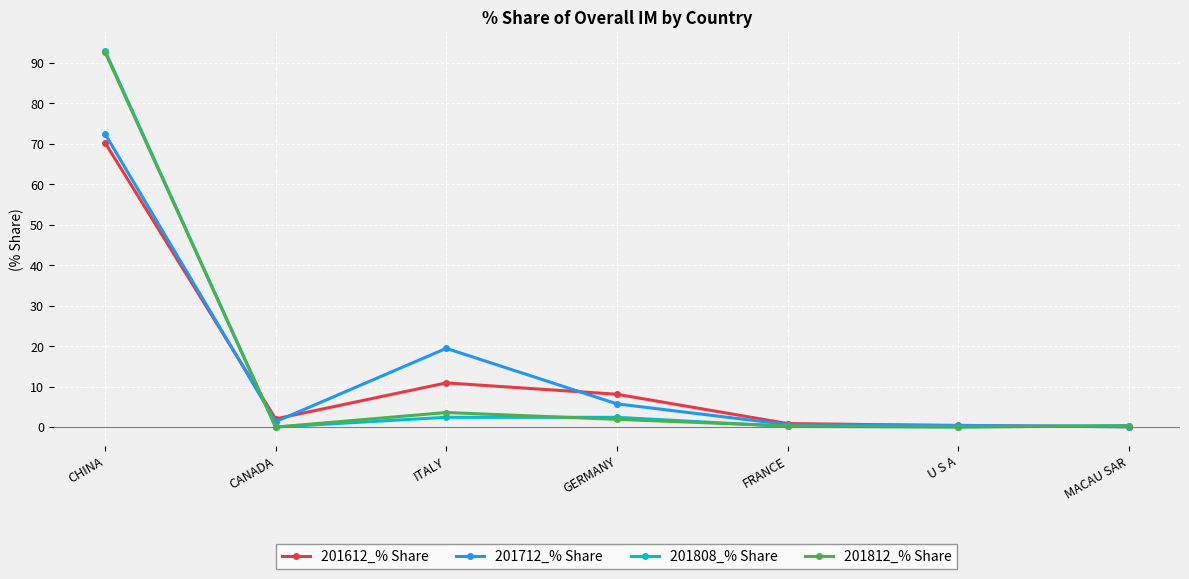

Which series has the largest range (max minus min)?

201808_% Share